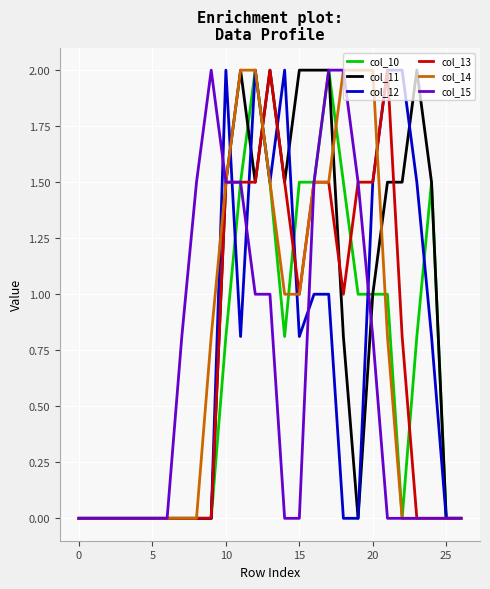

What is the greatest value displayed?

2.0